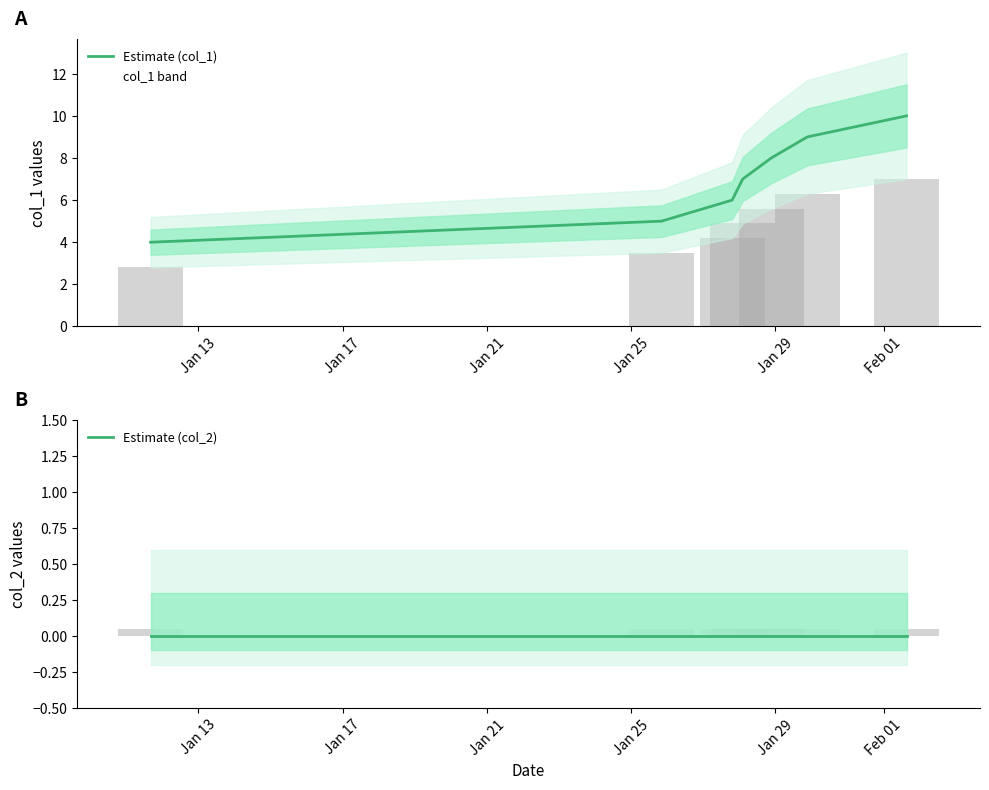

Reading left to right, extract all data points from this chart.

Estimate (col_1): 4	5	6	7	8	9	10
Estimate (col_2): 0	0	0	0	0	0	0